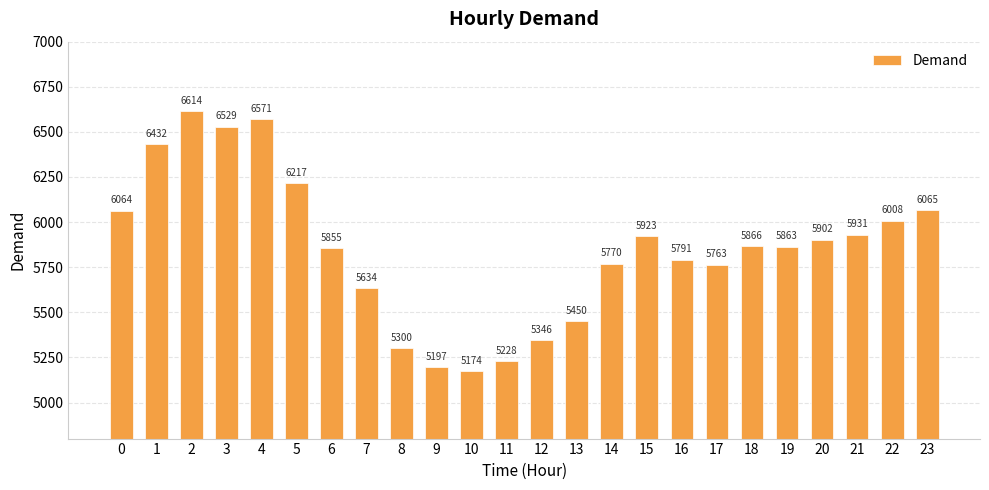

What is the smallest value displayed?

5174